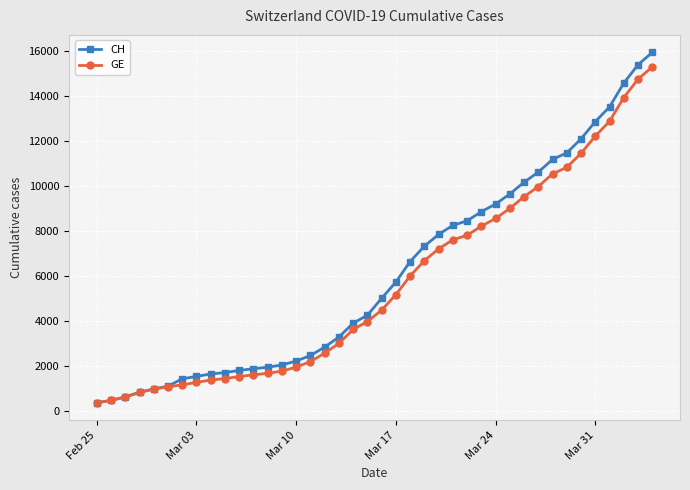

What is the minimum value shown in the chart?

375